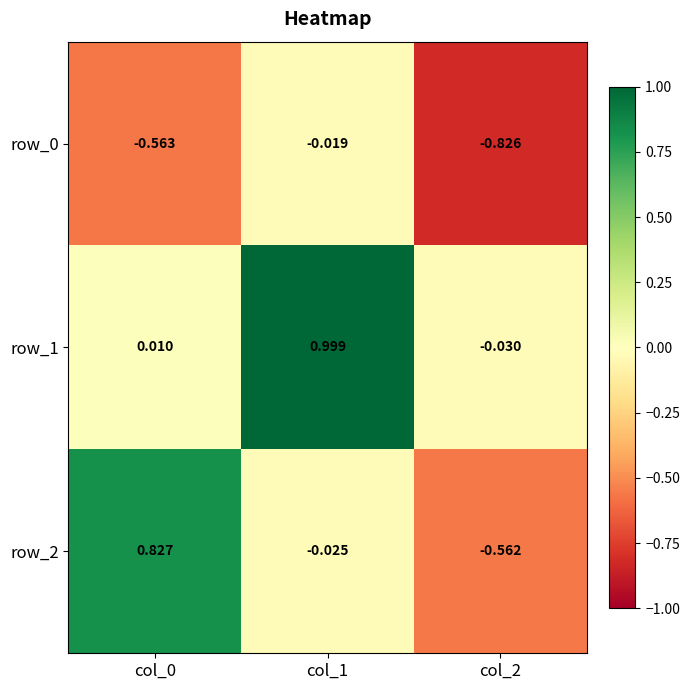

What is the spread (max minus min) of values at col_1?

1.0